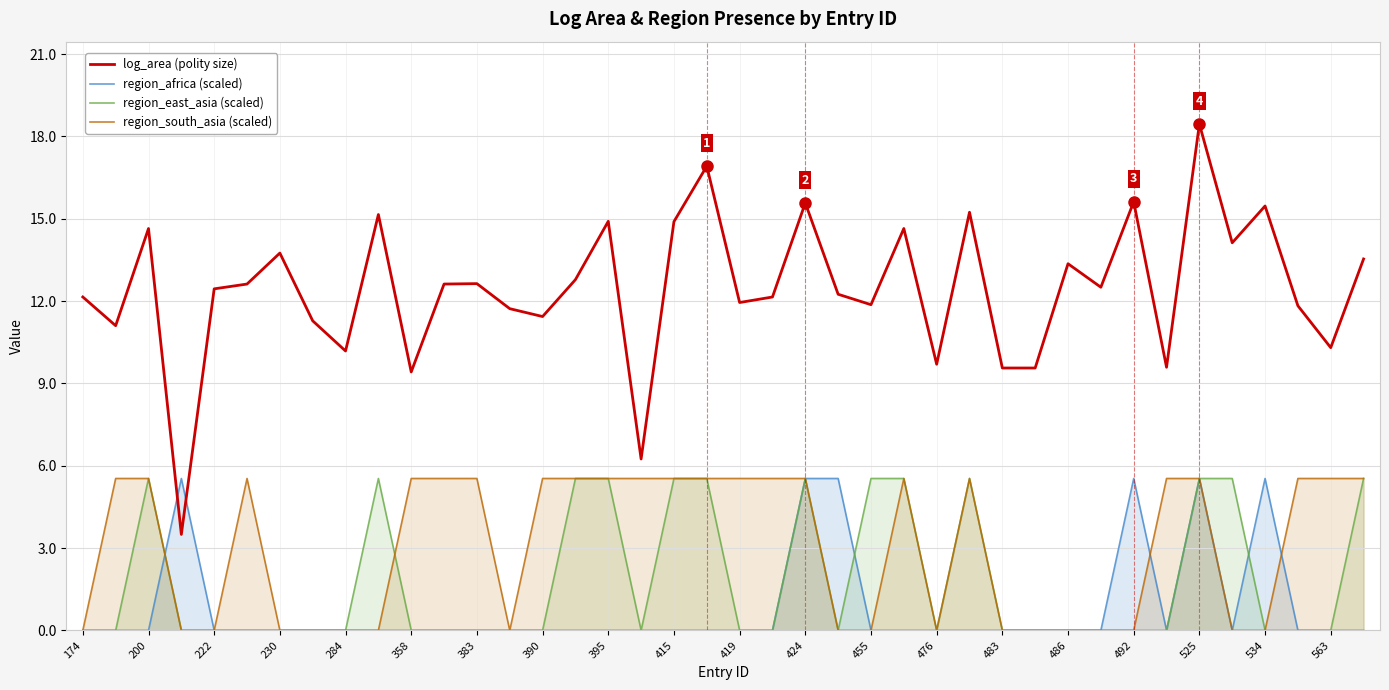

What value does the region_south_asia (scaled) series have at 358?

5.5